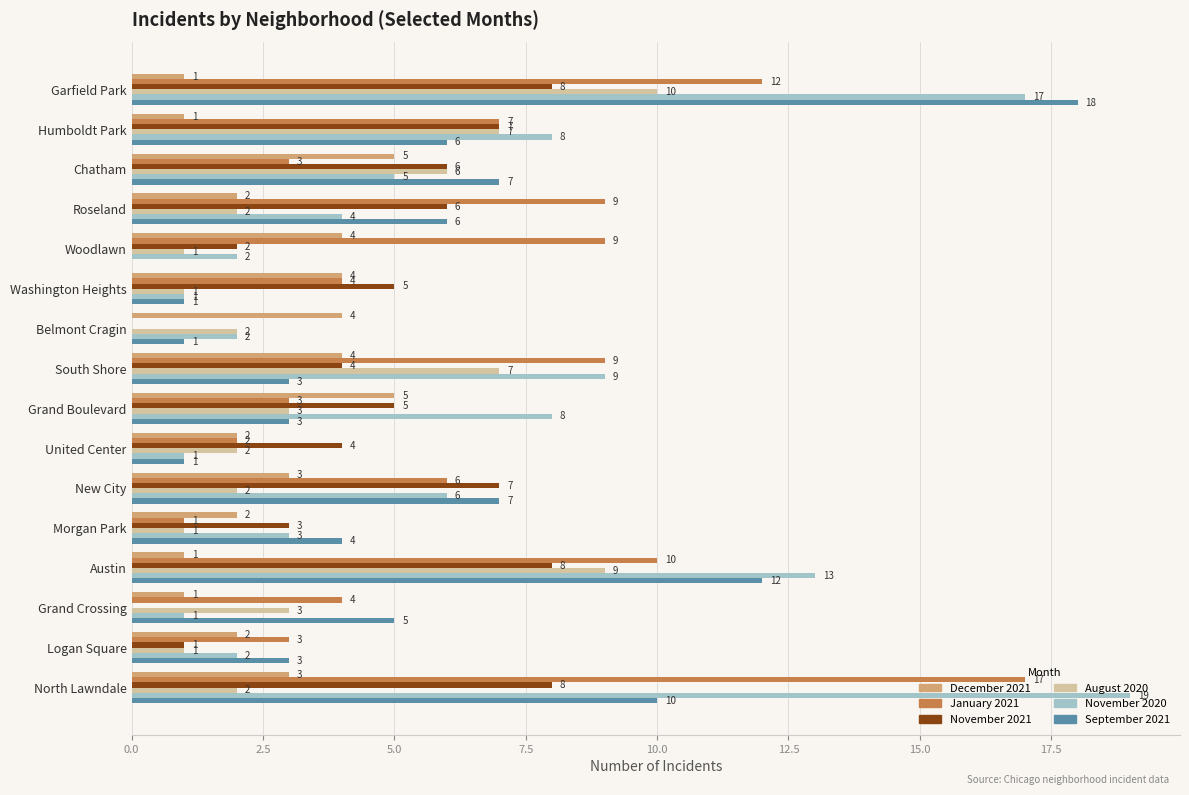

Which series changed the most between Washington Heights and Logan Square?

November 2021